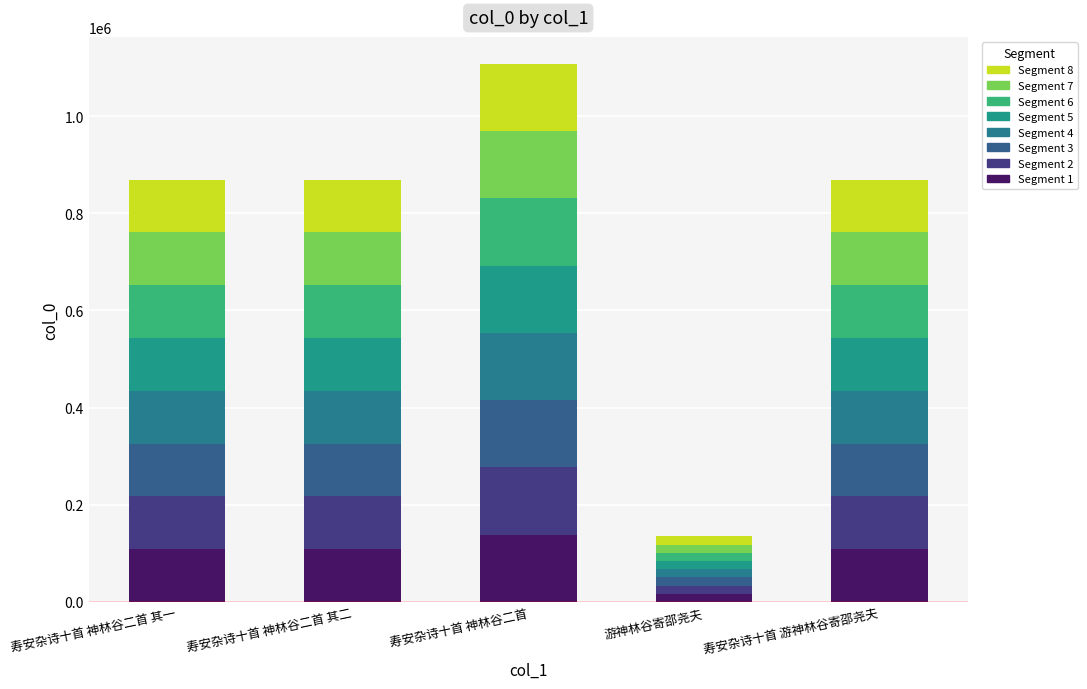

How many values in the Segment 1 series exceed 108642?

4